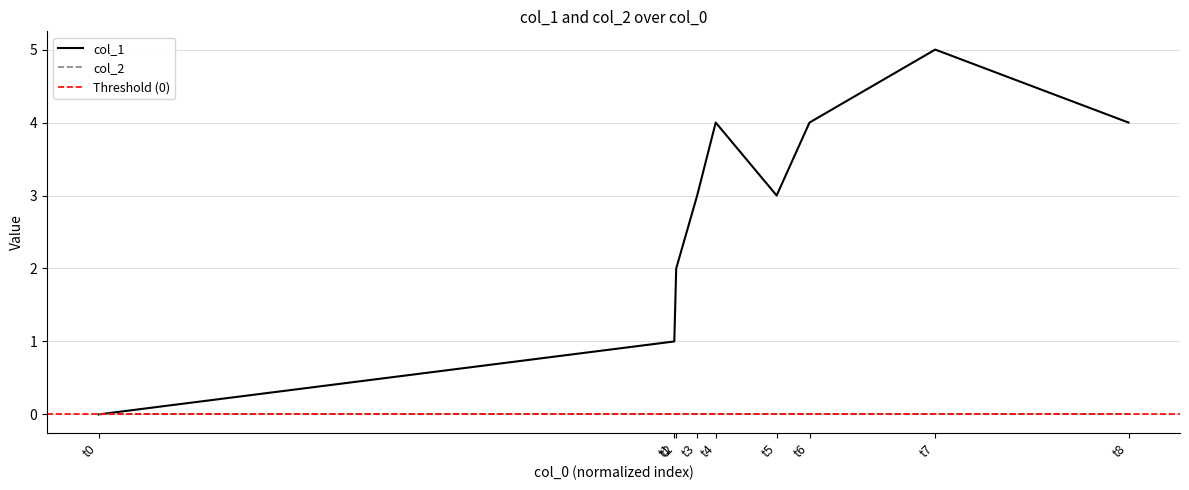

The value of col_2 at t8 is 0. True or false?

True